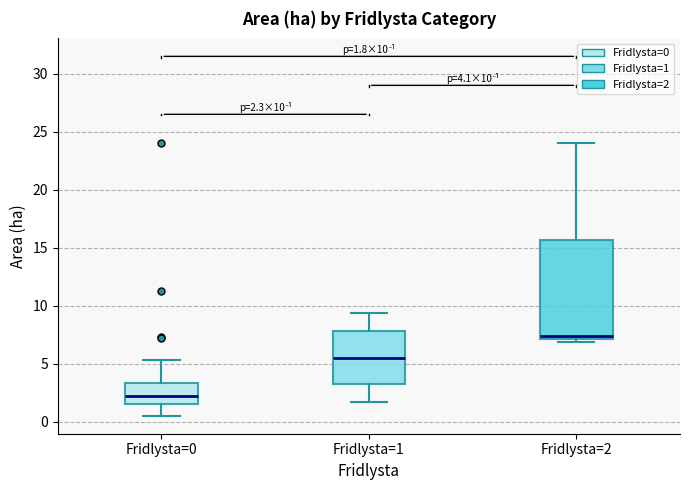

Which box has the lowest median line?

Fridlysta=0